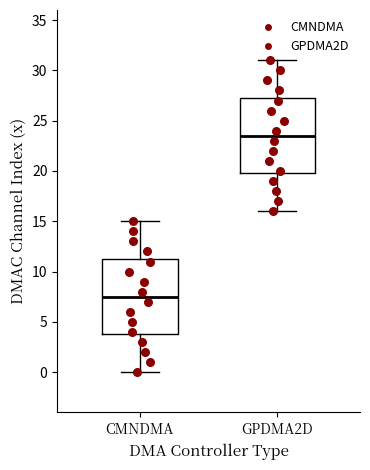

Reading left to right, transcribe this box plot: for each box, give where its median line is, the range the box spans, and where its two whiskers end, as read against the y-axis. The values are not printed on the chart, so give them approximately, as read against the axis.

CMNDMA: median 7.5, box 4.0 to 11.5, whiskers 0.0 to 15.0
GPDMA2D: median 23.5, box 20.0 to 27.5, whiskers 16.0 to 31.0